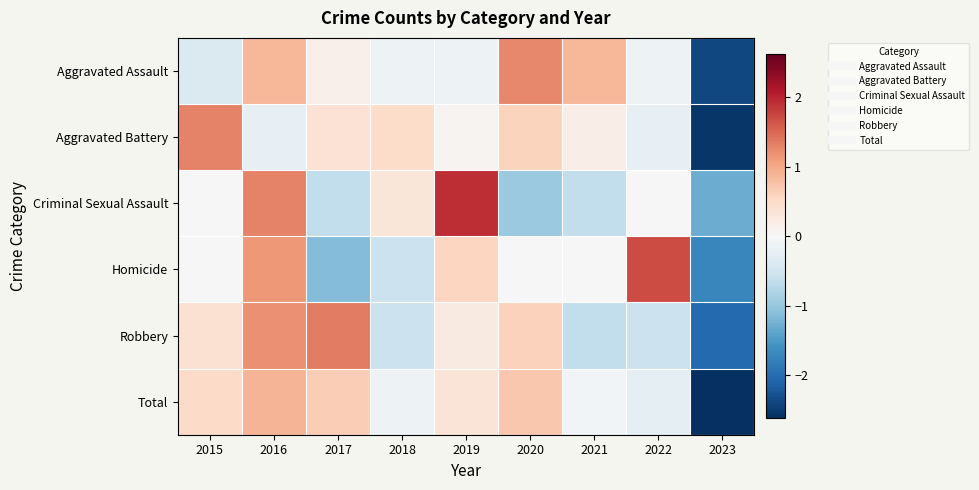

How many distinct data groups are displayed?

6